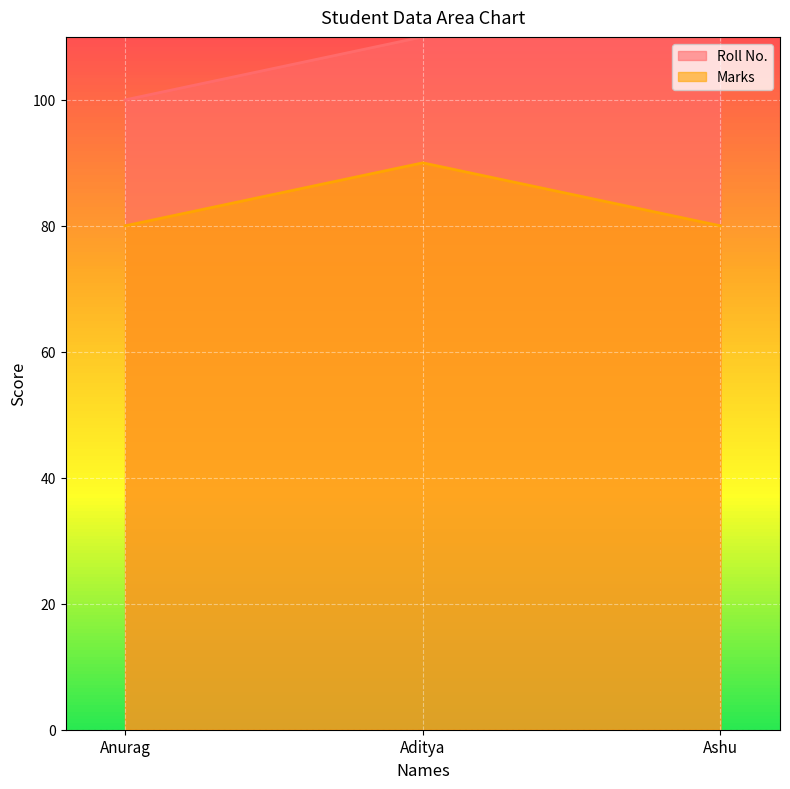

Reading left to right, extract all data points from this chart.

Roll No.: Anurag=100	Aditya=110	Ashu=110
Marks: Anurag=80	Aditya=90	Ashu=80